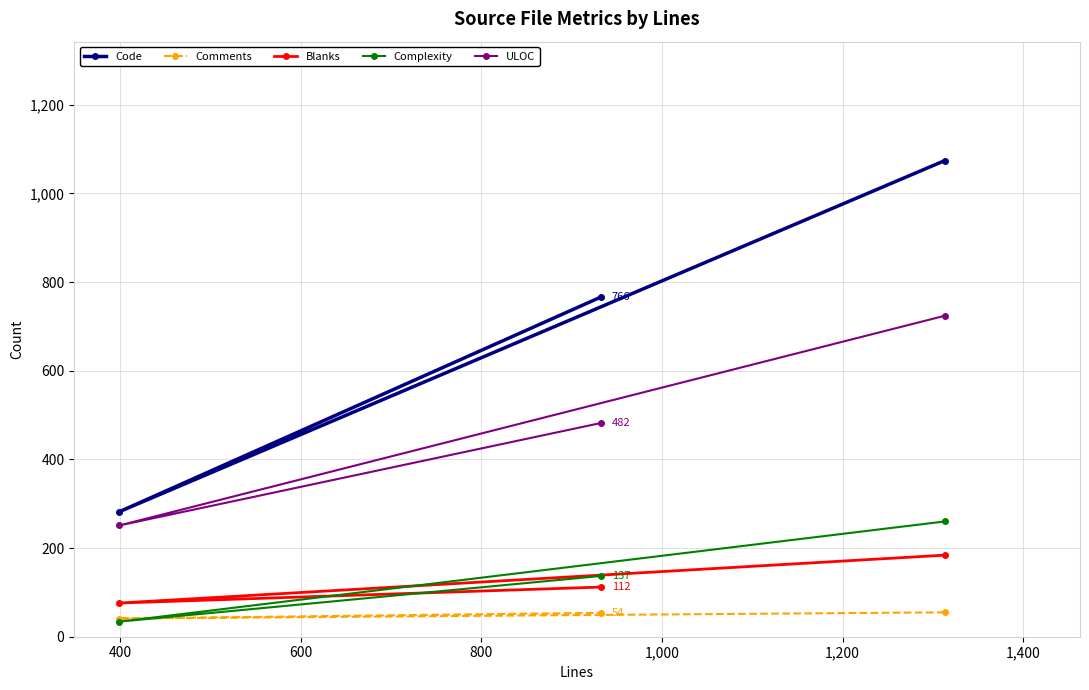

What is the average value of the Complexity series?

144